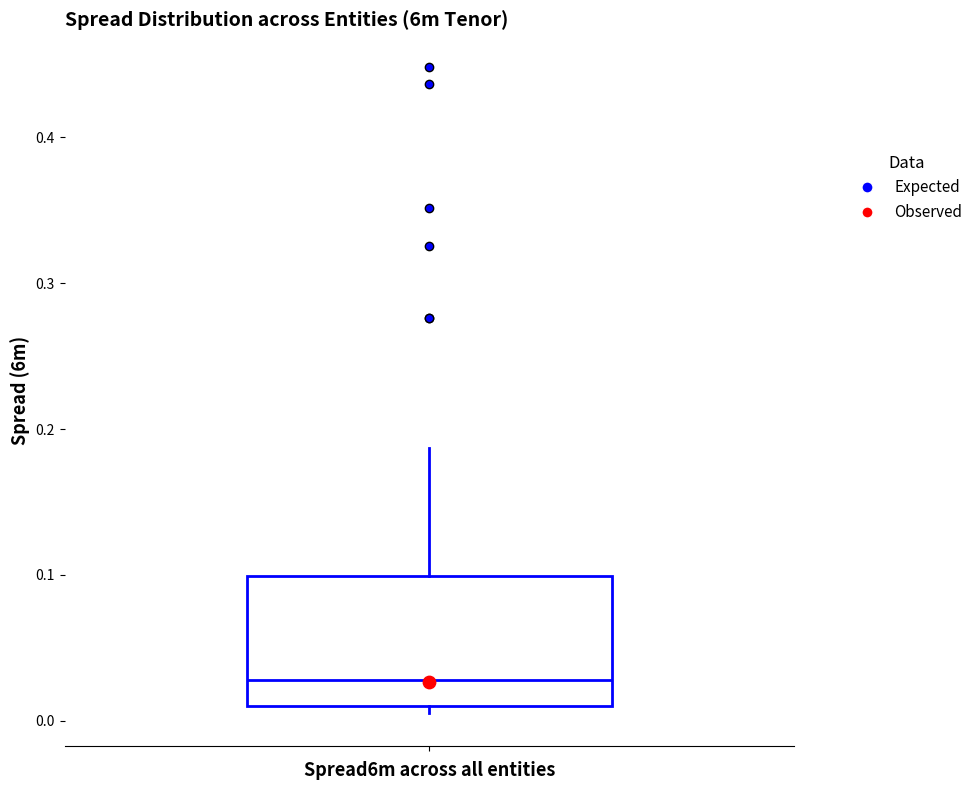

Transcribe this box plot: give where the median line is, the range the box spans, and where the two whiskers end, as read against the y-axis. The values are not printed on the chart, so give them approximately, as read against the axis.

median 0.03, box 0.01 to 0.10, whiskers 0.01 (just below the box's lower edge) to 0.19